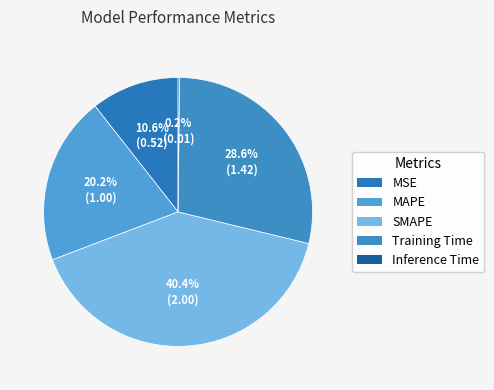

Count the number of slices in the pie.

5